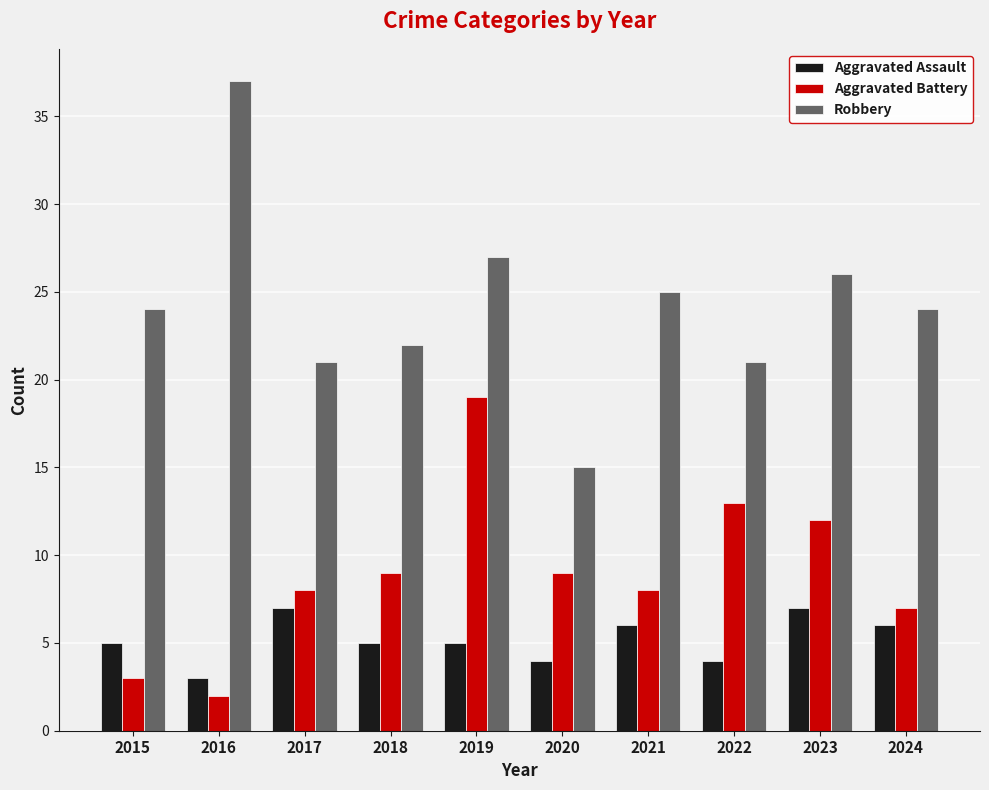

What is the difference between the highest and lowest values at 2020?

11